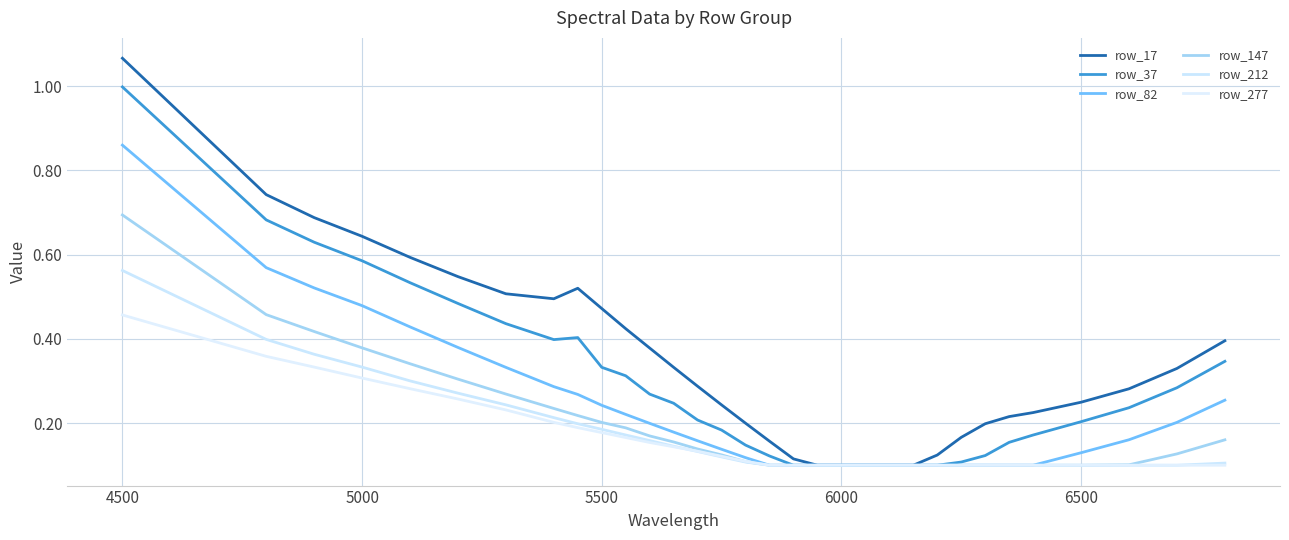

How many lines are shown in the chart?

6